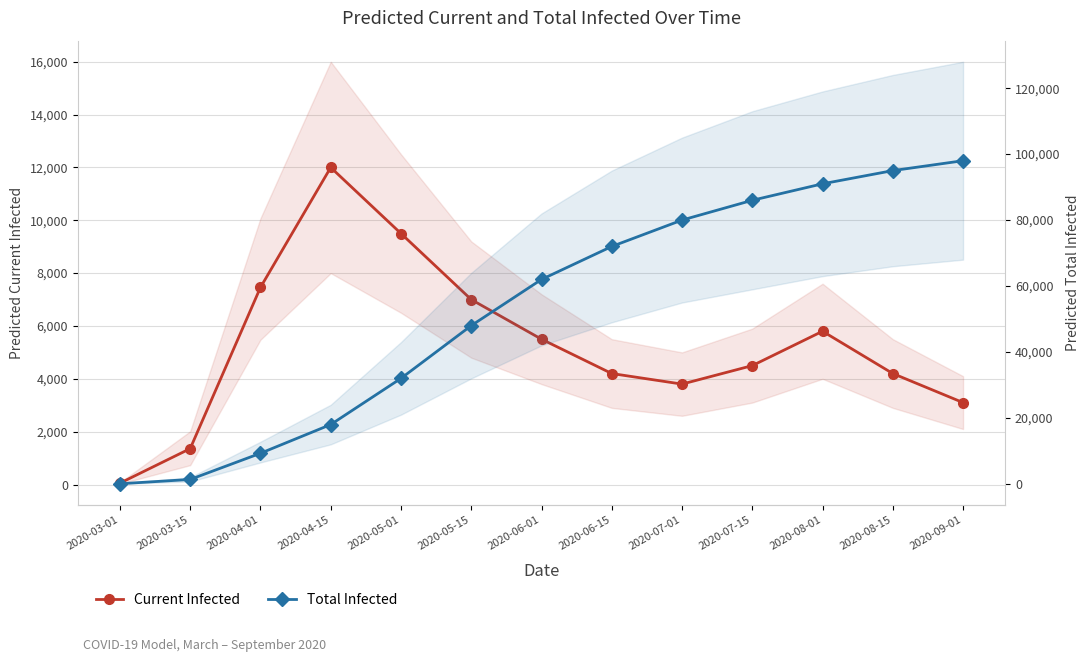

Does the chart display data point markers on the line(s)?

Yes